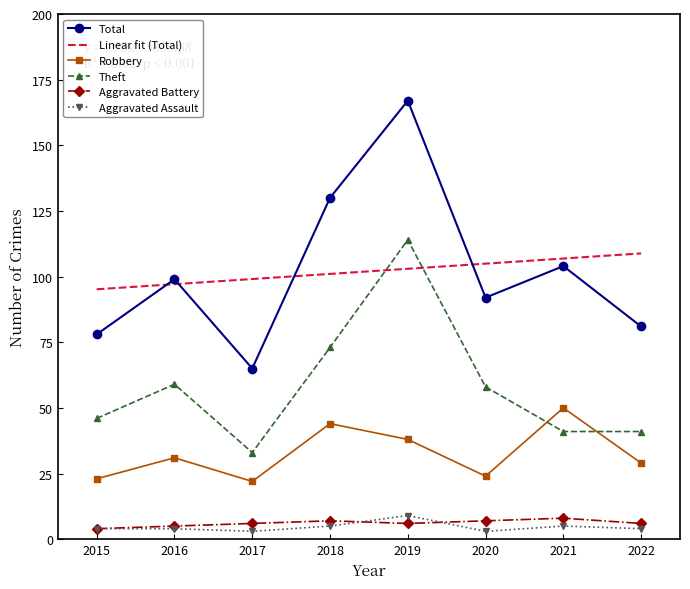

Which category has the highest value across all series?

2019